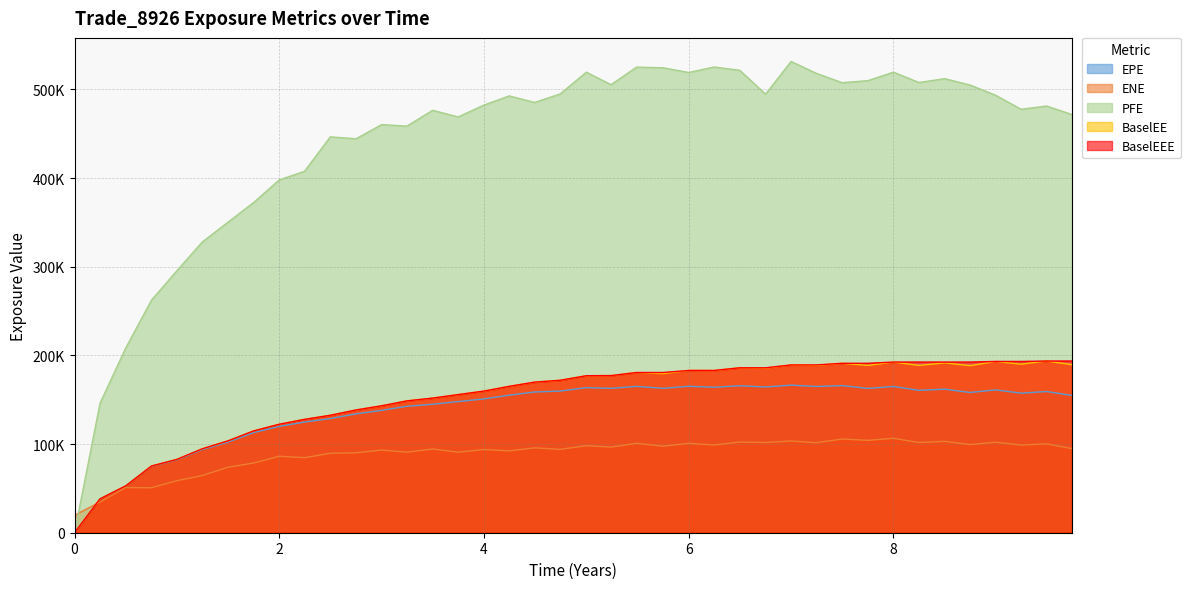

What is the label of the 6th point from the left?

1.24658